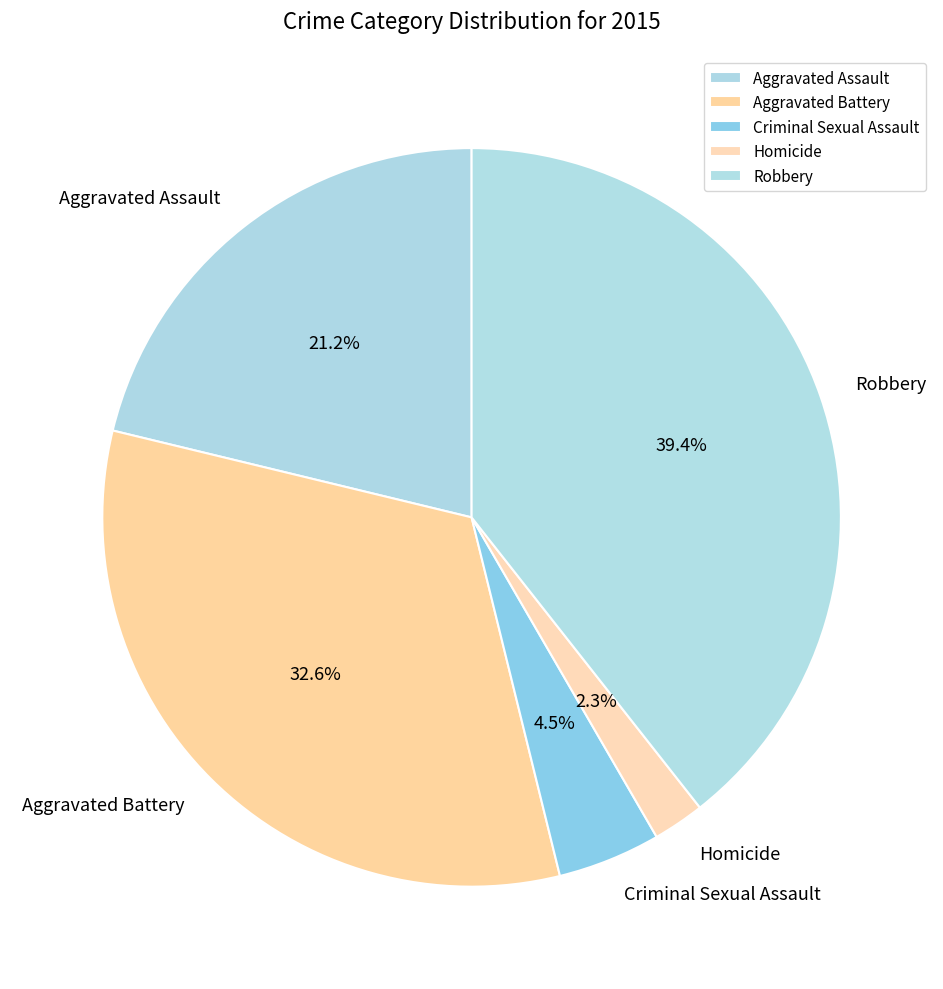

To the nearest percent, what percentage of the pie is Aggravated Battery?

33%